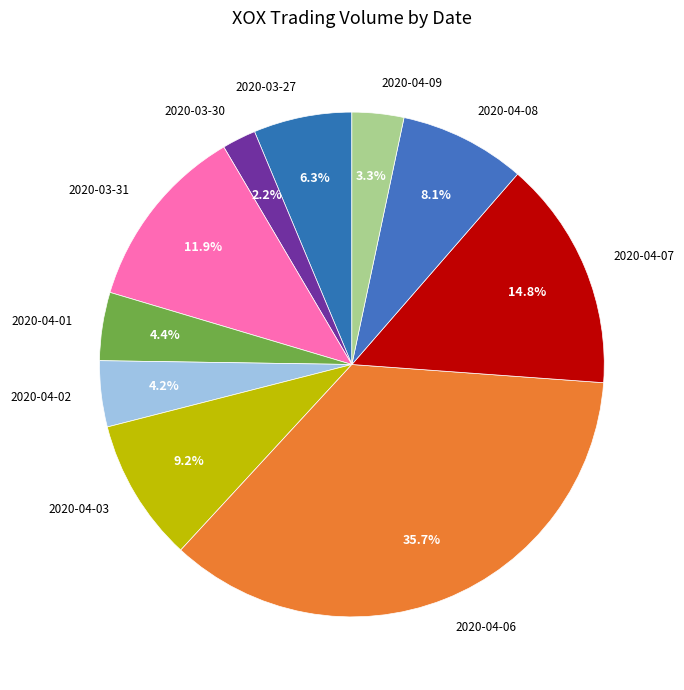

How many segments does this pie chart have?

10